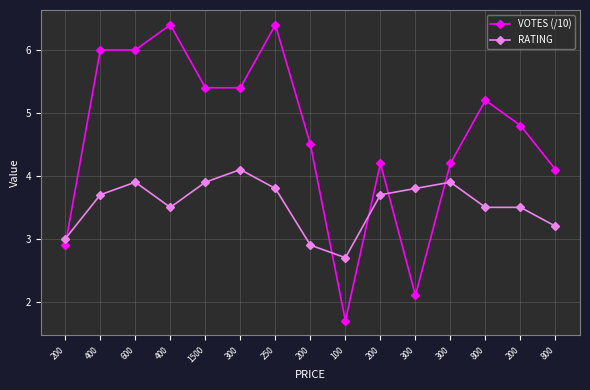

At which category does RATING reach its first local peak?

600